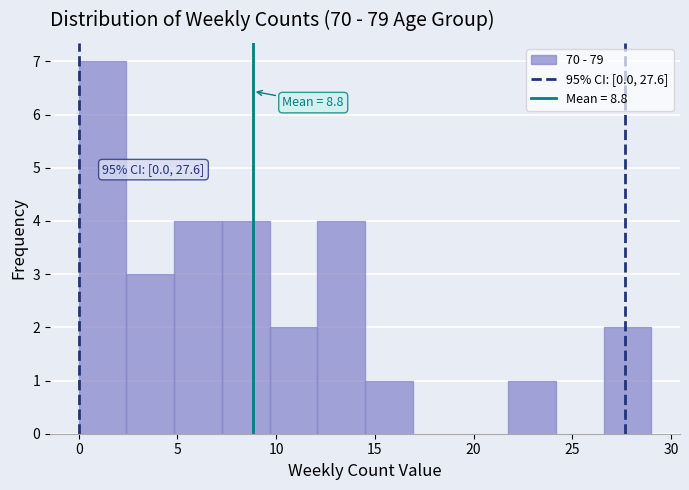

Which range on the x-axis has the tallest bar?

0.0 to 2.5